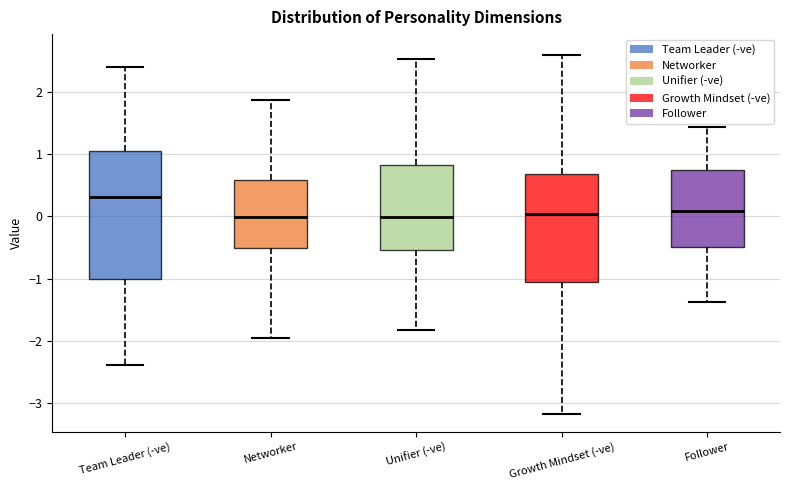

Which box is the tallest, from its lower edge to its upper edge?

Team Leader (-ve)